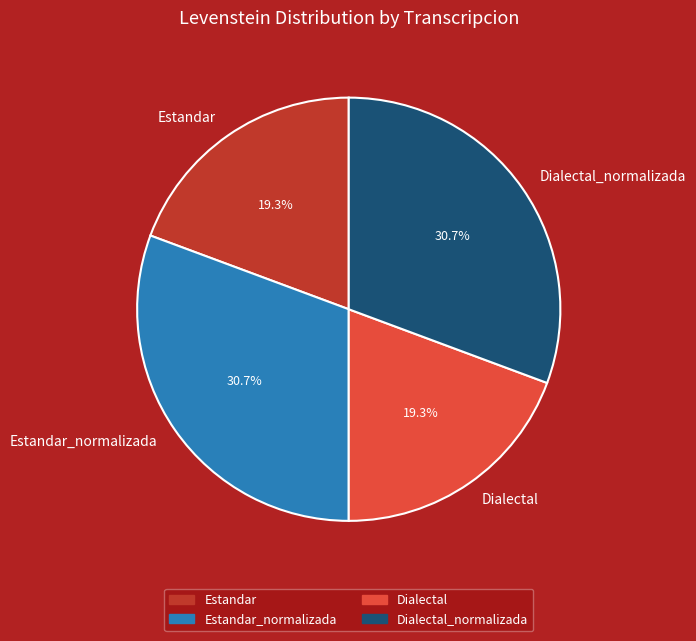

To the nearest percent, what is the difference between the Dialectal_normalizada and Dialectal slice percentages?

11%